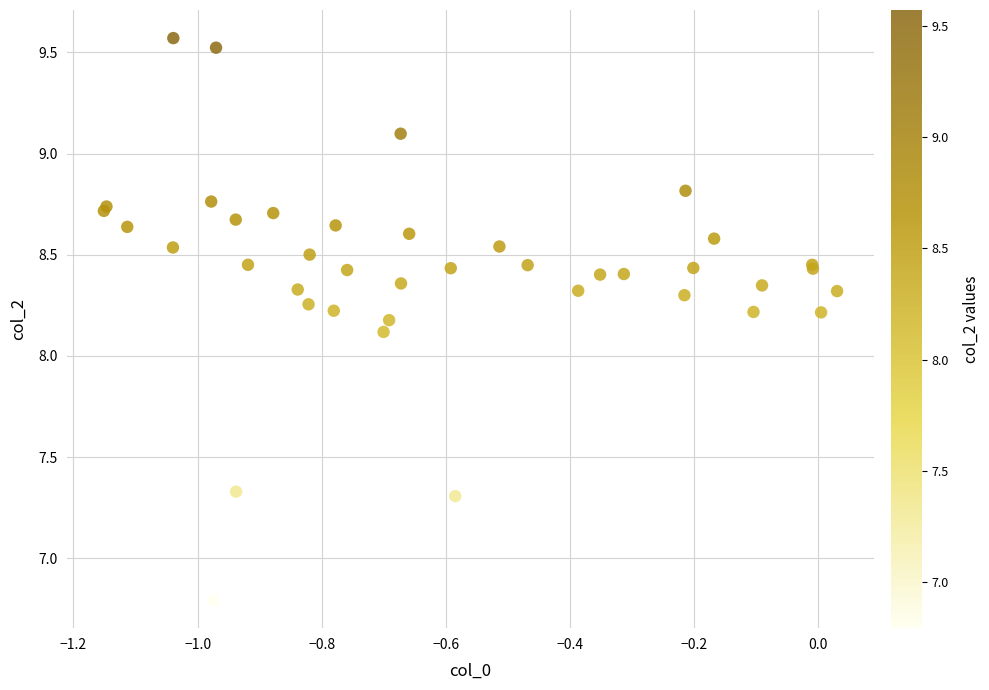

What Y value in the scatter plot is closest to 8?

8.1